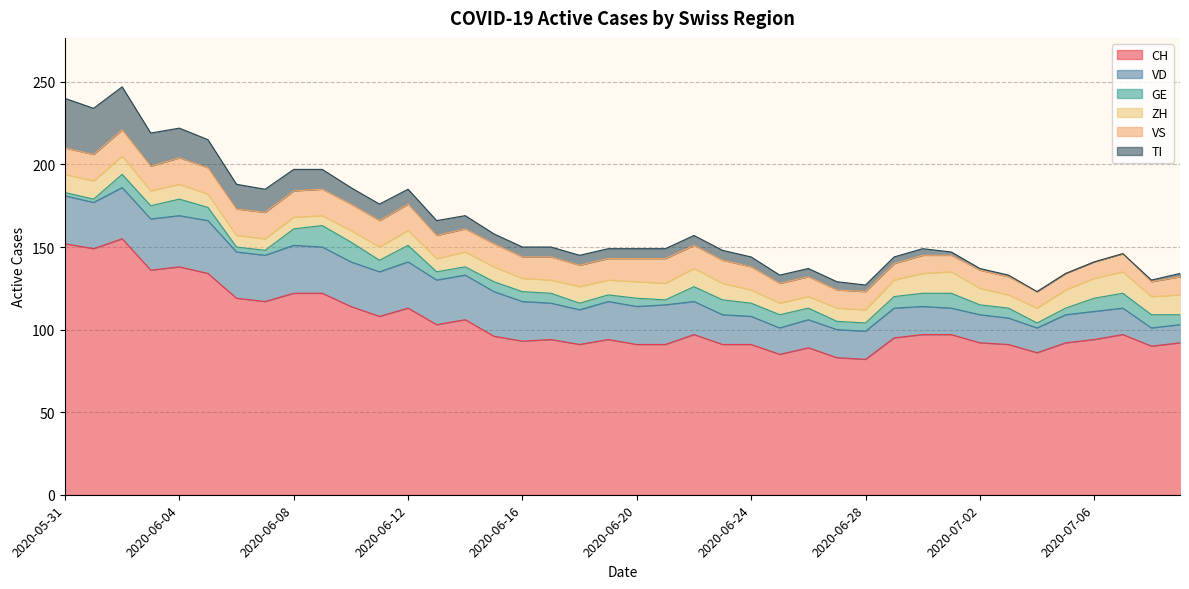

What is the difference between the maximum and second lowest values in the TI series?

30